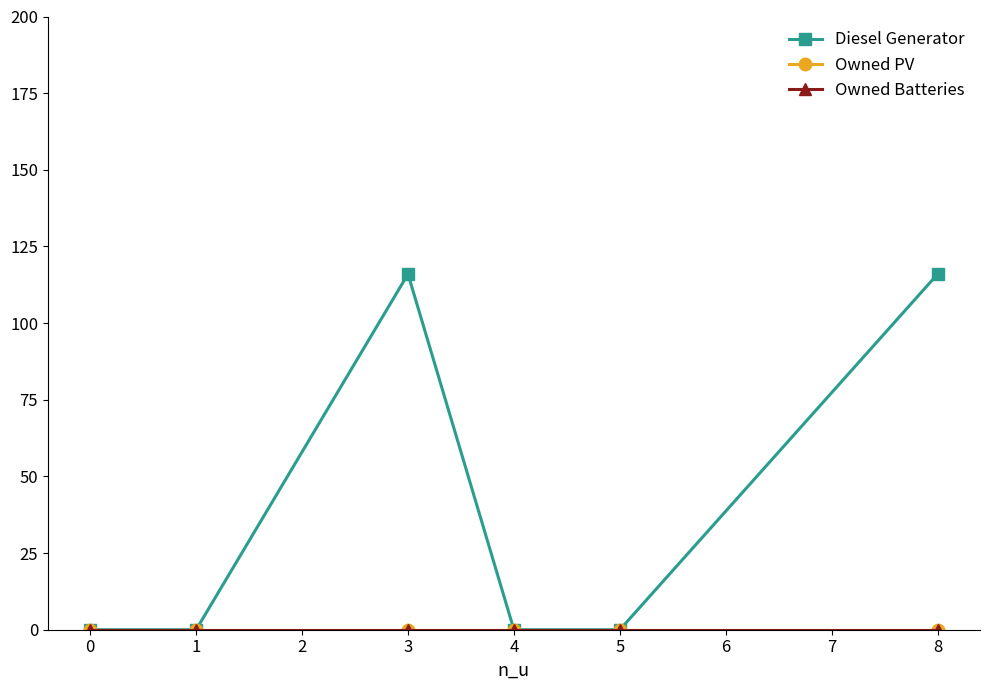

Does the chart have visible grid lines?

No